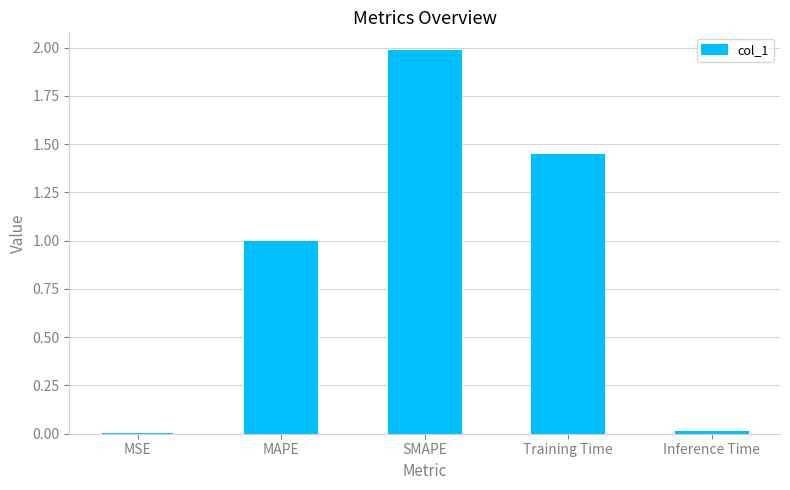

What is the sum of all values?

4.4